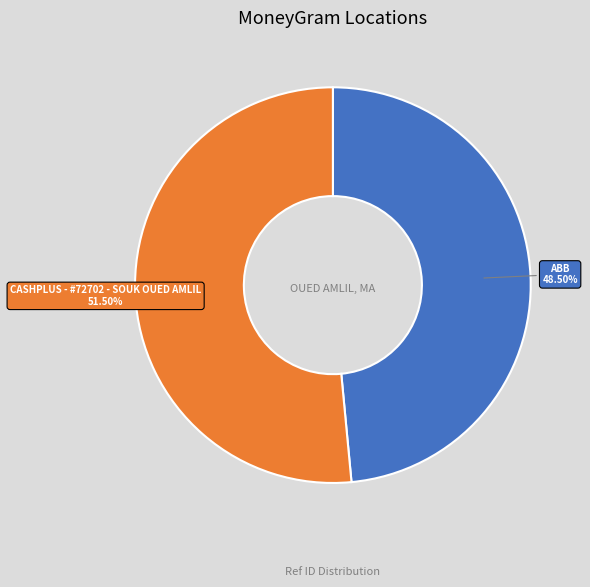

Is there a majority slice in this chart?

Yes